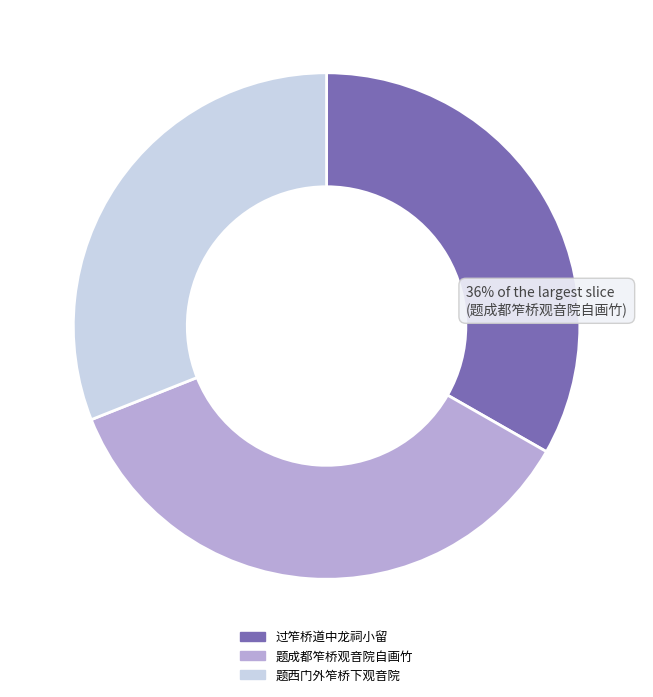

Does any single category account for the majority?

No